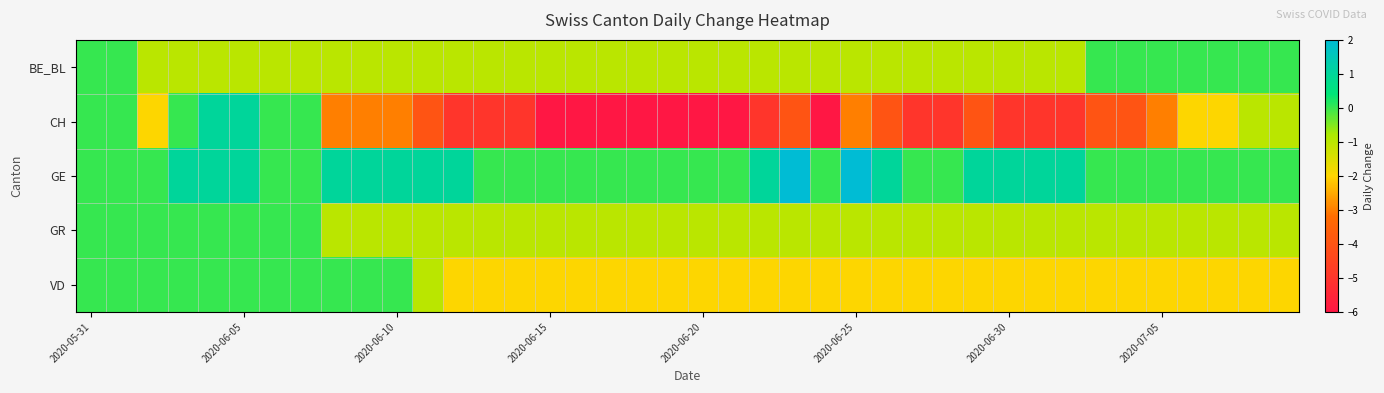

Reading right to left, what are all the values shown in this chart?

BE_BL: 0	0	0	0	0	0	0	-1	-1	-1	-1	-1	-1	-1	-1	-1	-1	-1	-1	-1	-1	-1	-1	-1	-1	-1	-1	-1	-1	-1	-1	-1	-1	-1	-1	-1	-1	-1	0	0
CH: -1	-1	-2	-2	-3	-4	-4	-5	-5	-5	-4	-5	-5	-4	-3	-6	-4	-5	-6	-6	-6	-6	-6	-6	-6	-5	-5	-5	-4	-3	-3	-3	0	0	1	1	0	-2	0	0
GE: 0	0	0	0	0	0	0	1	1	1	1	0	0	1	2	0	2	1	0	0	0	0	0	0	0	0	0	1	1	1	1	1	0	0	1	1	1	0	0	0
GR: -1	-1	-1	-1	-1	-1	-1	-1	-1	-1	-1	-1	-1	-1	-1	-1	-1	-1	-1	-1	-1	-1	-1	-1	-1	-1	-1	-1	-1	-1	-1	-1	0	0	0	0	0	0	0	0
VD: -2	-2	-2	-2	-2	-2	-2	-2	-2	-2	-2	-2	-2	-2	-2	-2	-2	-2	-2	-2	-2	-2	-2	-2	-2	-2	-2	-2	-1	0	0	0	0	0	0	0	0	0	0	0